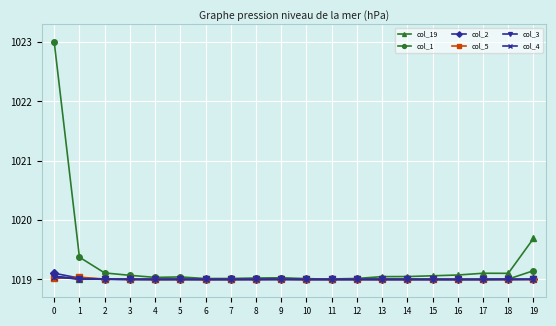

What is the total value across all series at 5?

6114.1